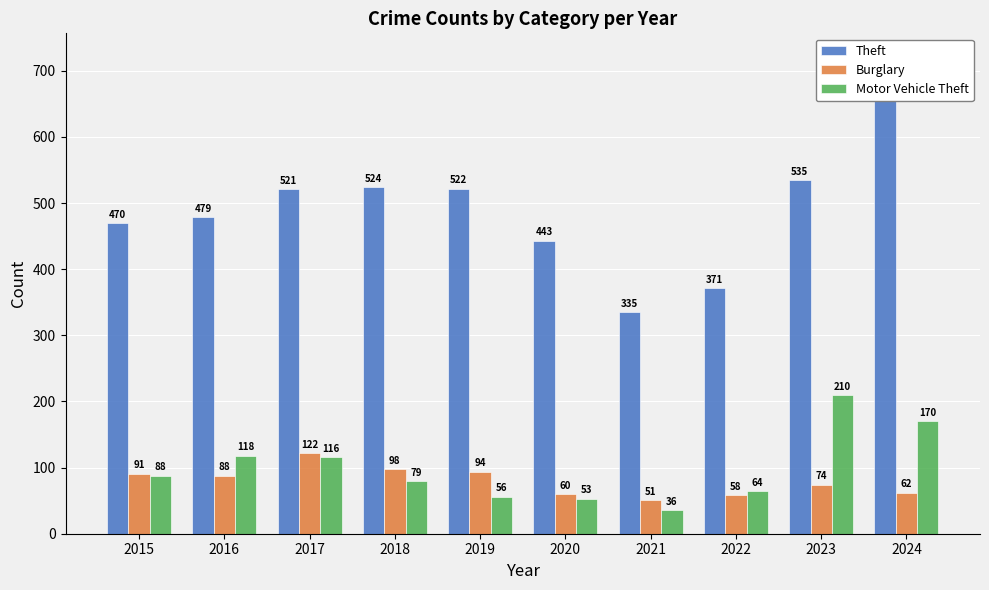

Which series has the widest spread of values?

Theft